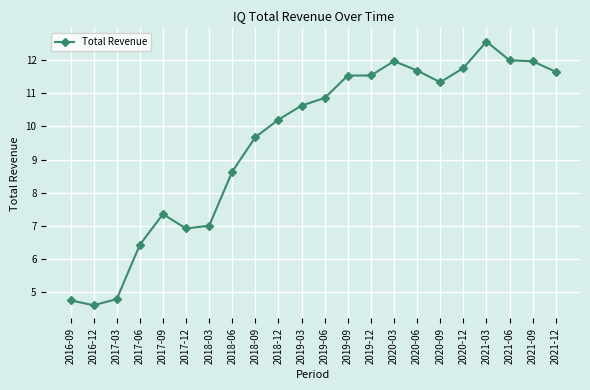

True or false: the data has more than 2 interior local peaks.

True